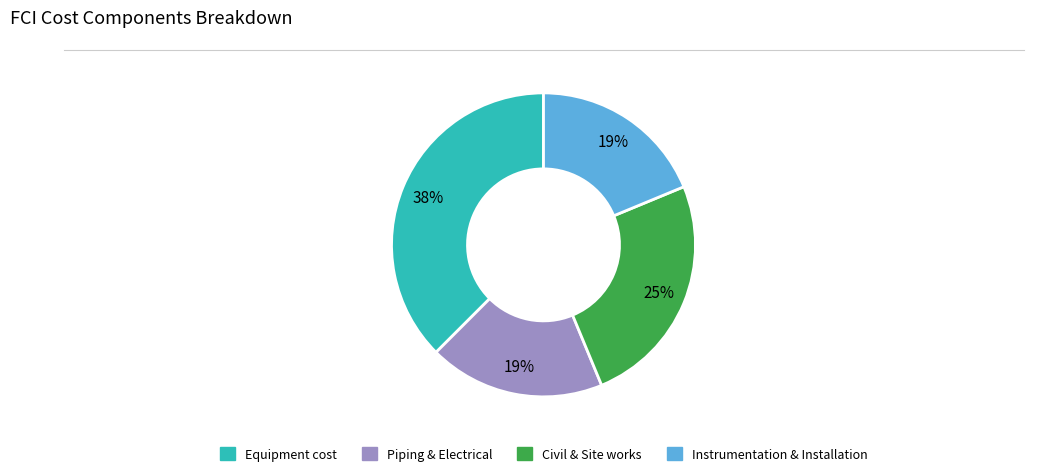

Count the number of slices in the pie.

4